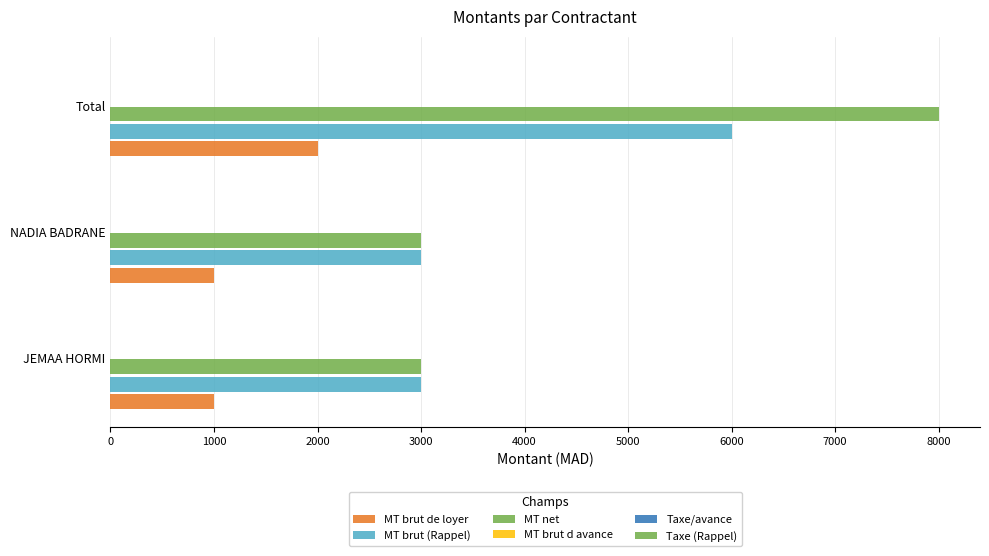

What is the value of the MT net bar at the 2nd from the left?

3000.0